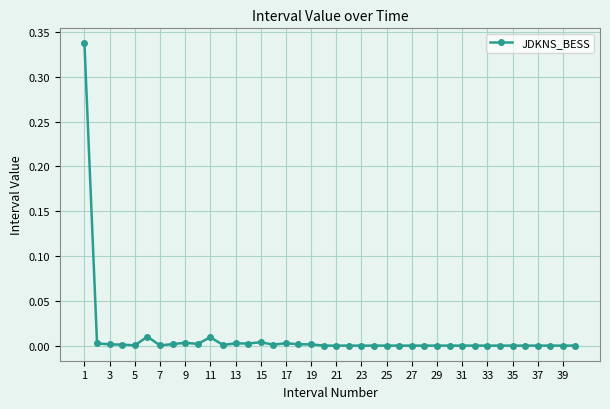

True or false: the data has more than 0 interior local peaks.

True